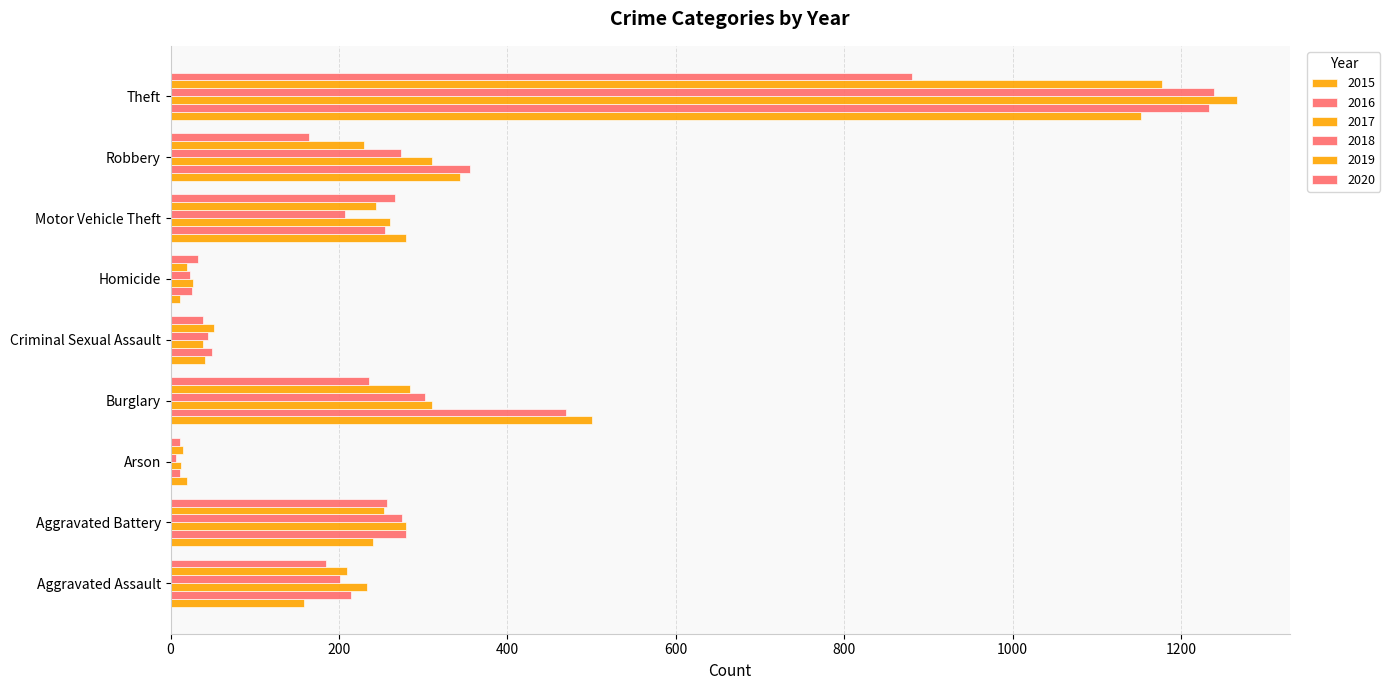

What is the label of the 1st bar from the left?

Aggravated Assault